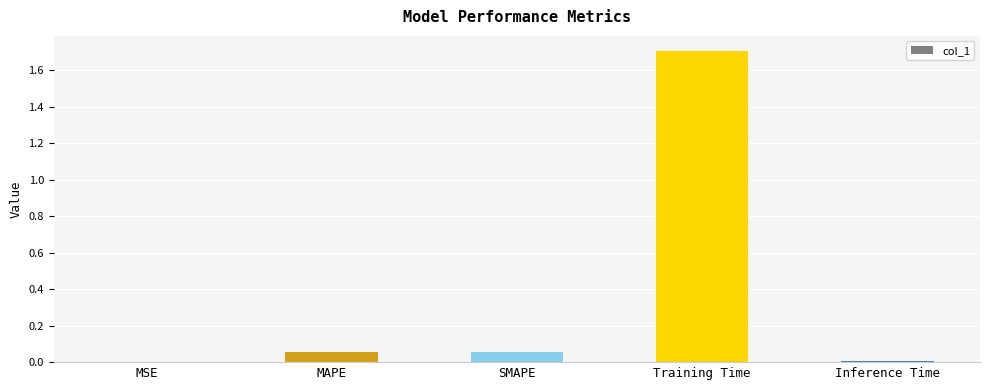

Is it true that the value at Training Time is 1.2?

False